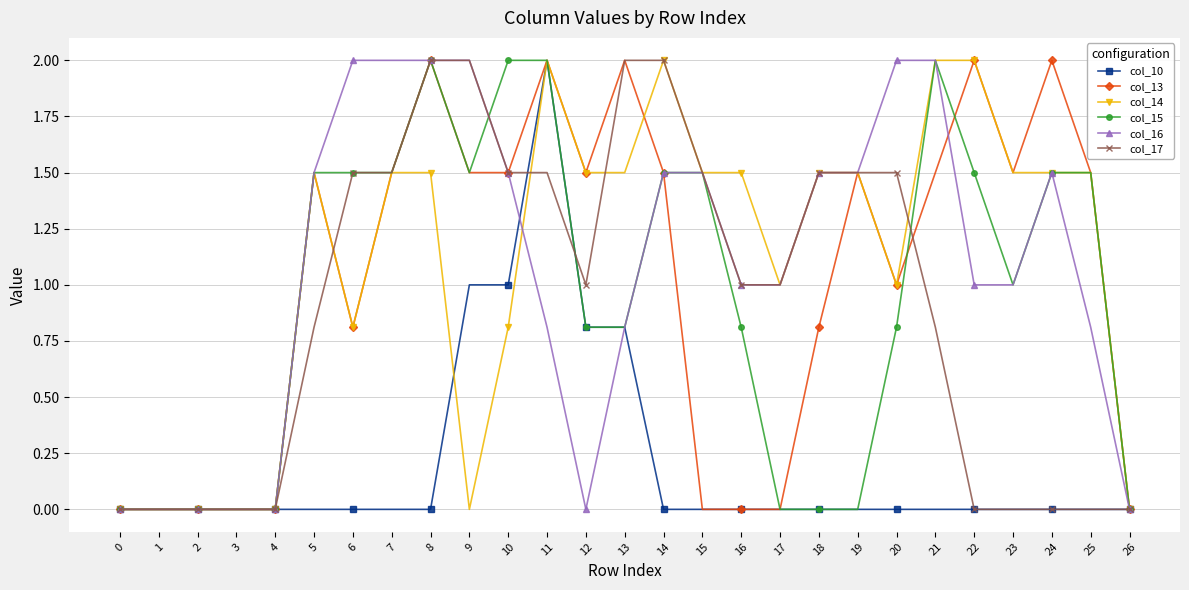

At which label does col_10 reach its peak?

11